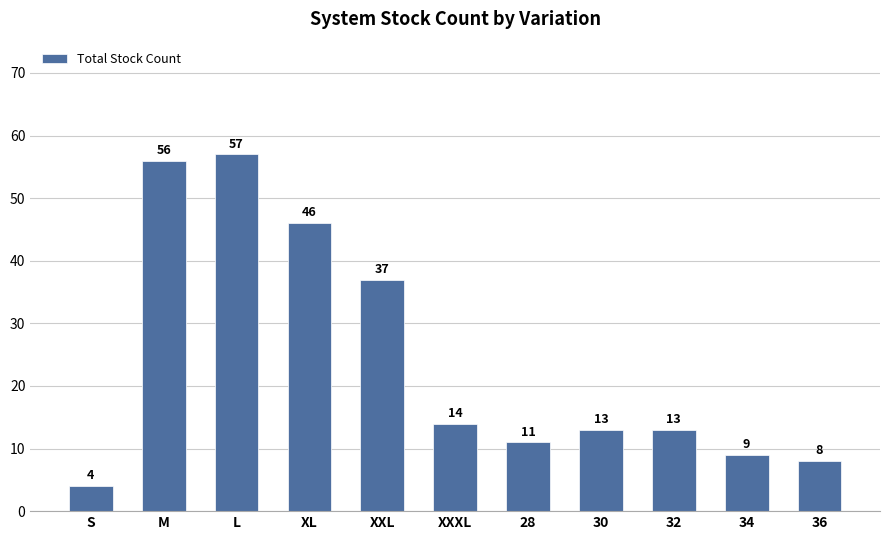

Reading left to right, list all the values displayed in this chart.

S=4	M=56	L=57	XL=46	XXL=37	XXXL=14	28=11	30=13	32=13	34=9	36=8